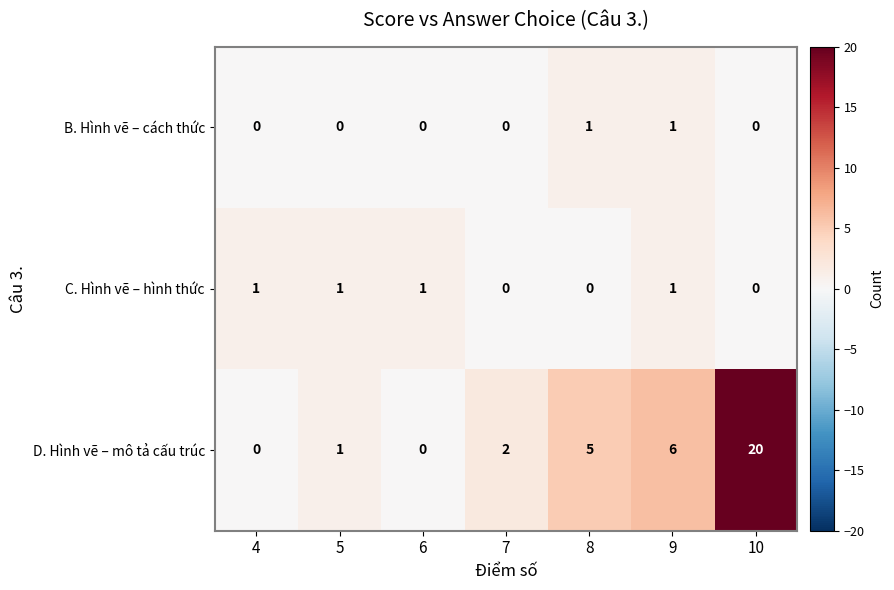

Reading left to right, list all the values displayed in this chart.

B. Hình vẽ – cách thức: 4=0	5=0	6=0	7=0	8=1	9=1	10=0
C. Hình vẽ – hình thức: 4=1	5=1	6=1	7=0	8=0	9=1	10=0
D. Hình vẽ – mô tả cấu trúc: 4=0	5=1	6=0	7=2	8=5	9=6	10=20